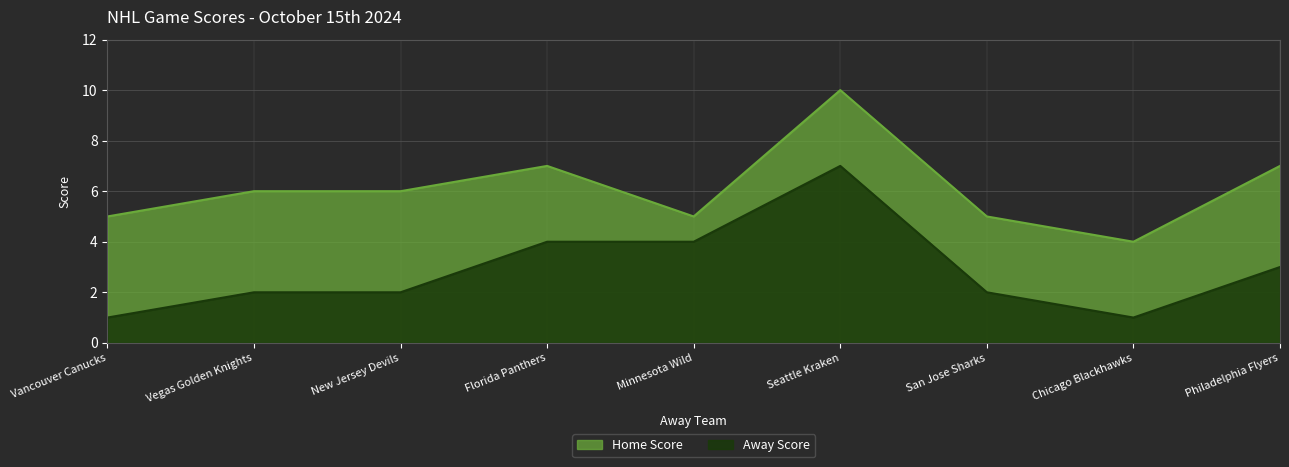

What is the greatest value displayed?

10